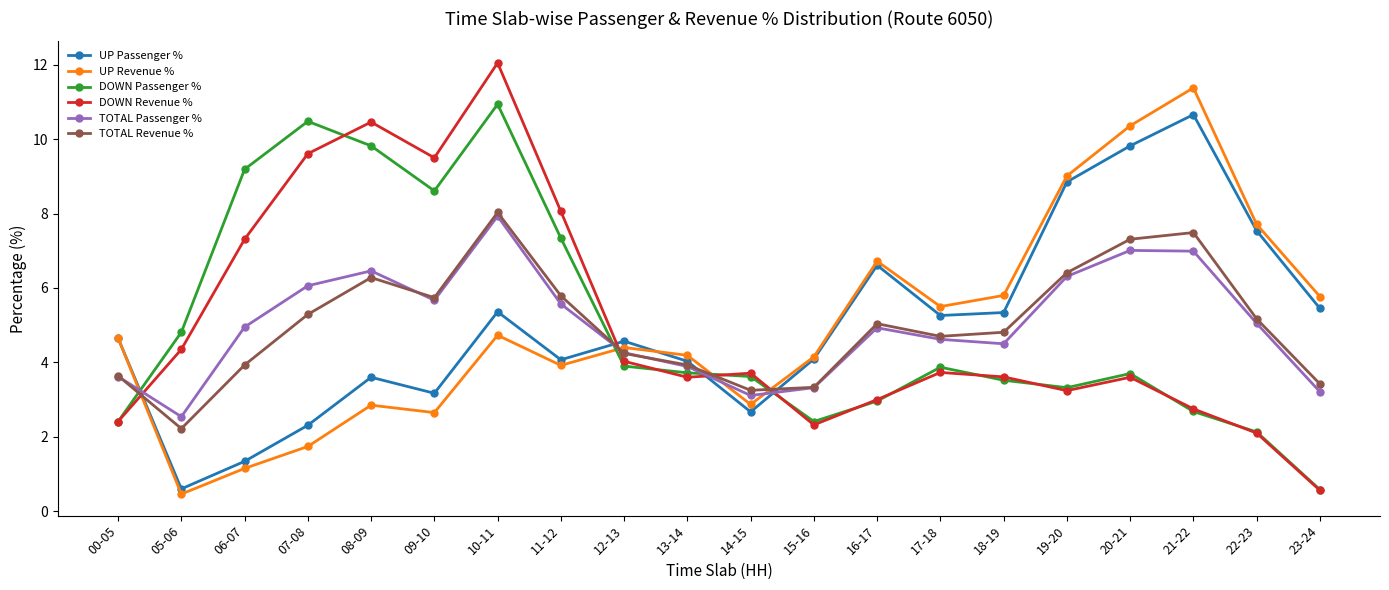

What is the sum of all DOWN Passenger % values?

100.0